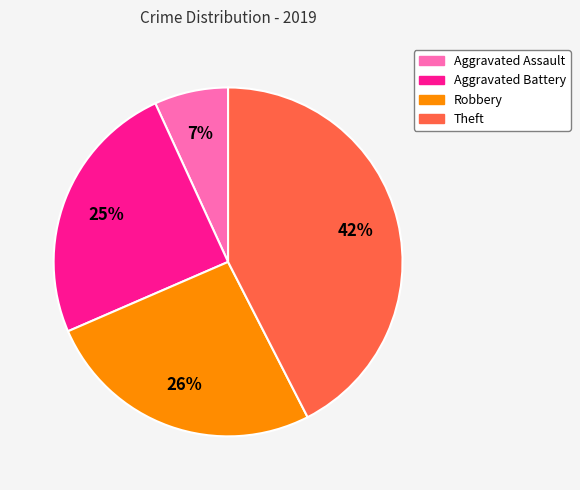

Which has a higher value, Robbery or Aggravated Assault?

Robbery